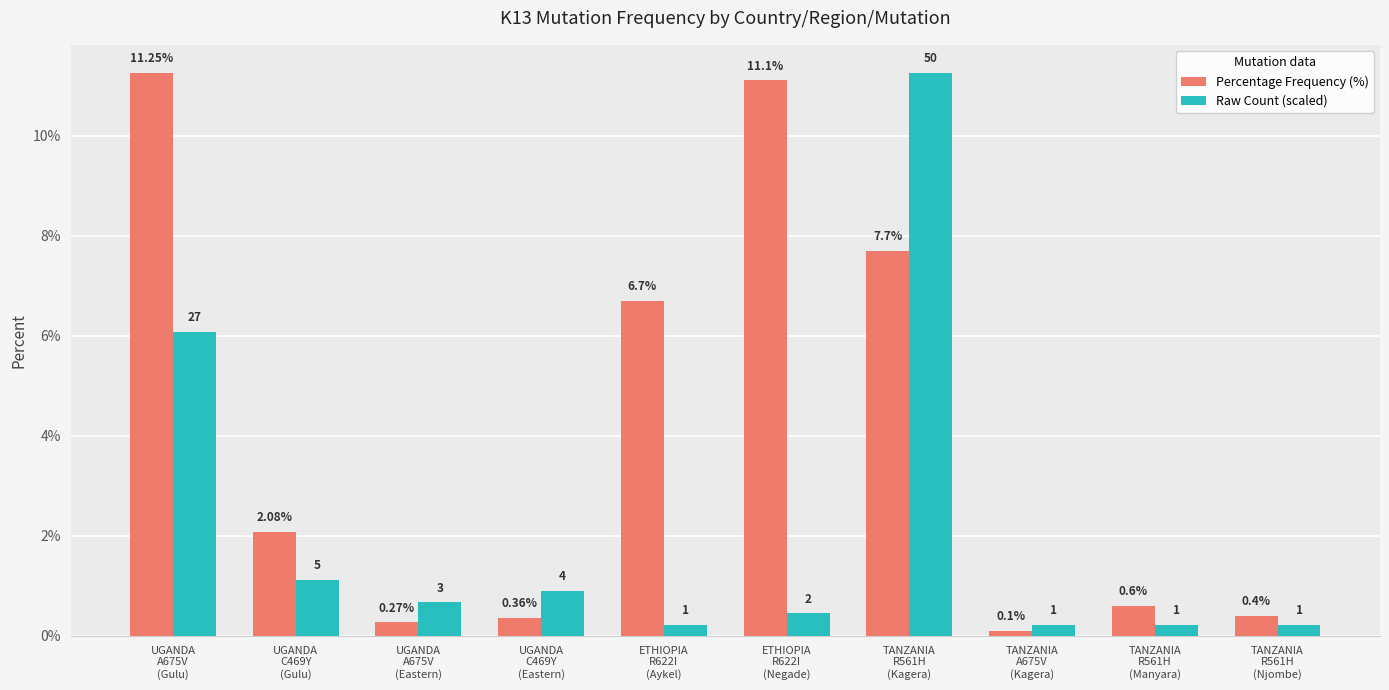

List the series in order of their overall mean, lowest first.

Raw Count (scaled), Percentage Frequency (%)